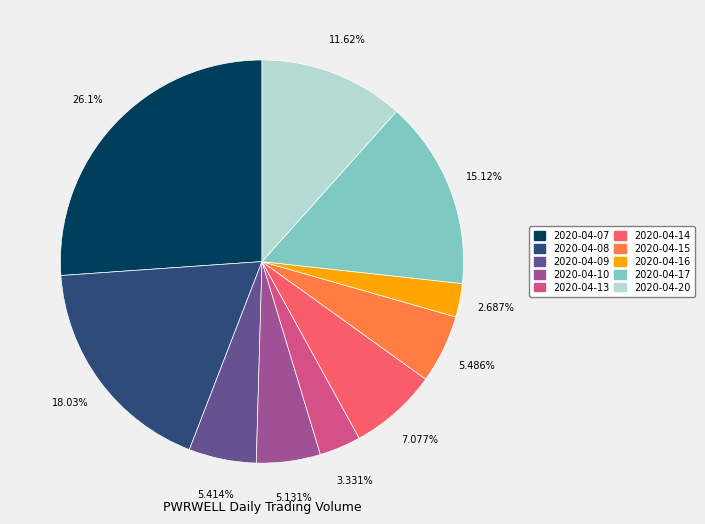

What is the total percentage of 2020-04-16 and 2020-04-17?

17.8%